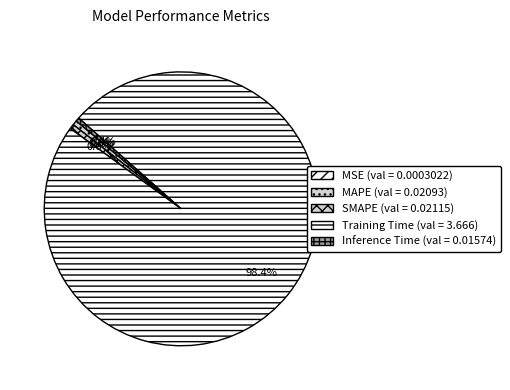

Is it true that MSE is 0% of the pie?

True